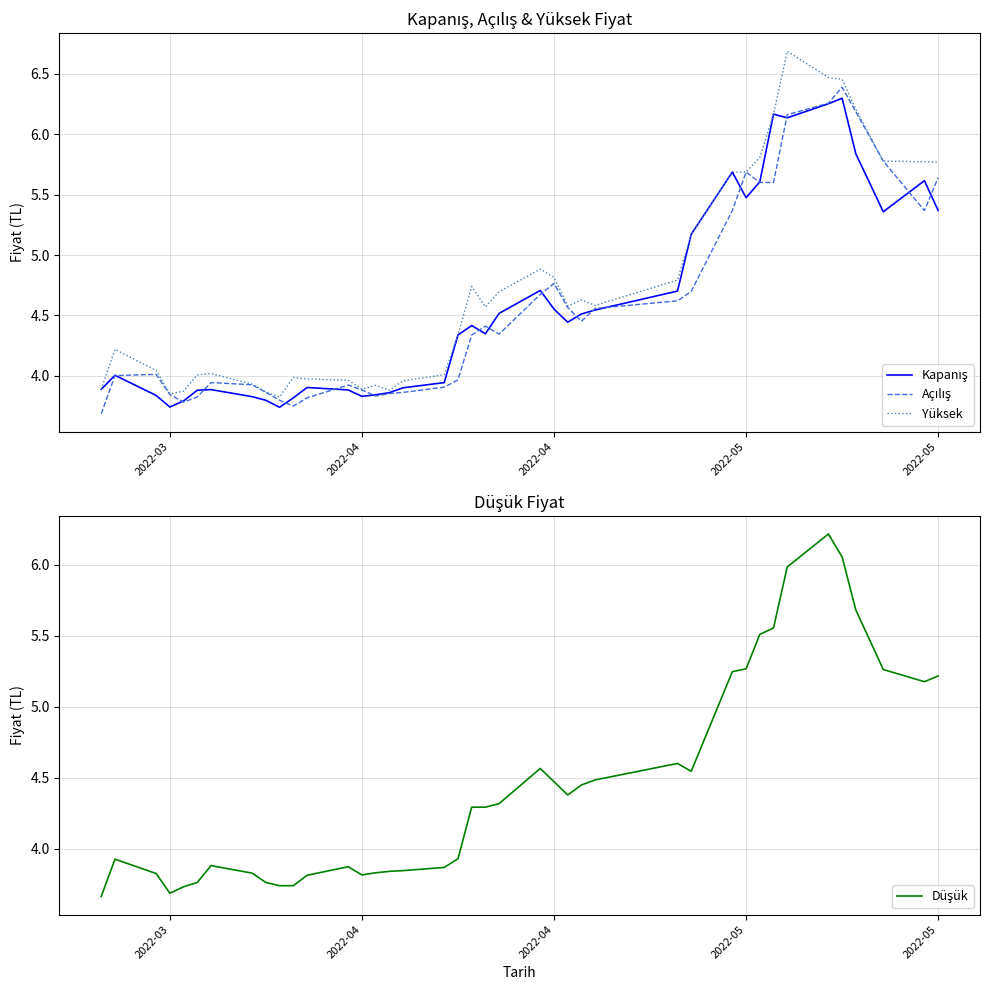

Is the value of Yüksek at 26 greater than the value of Düşük at 16?

Yes